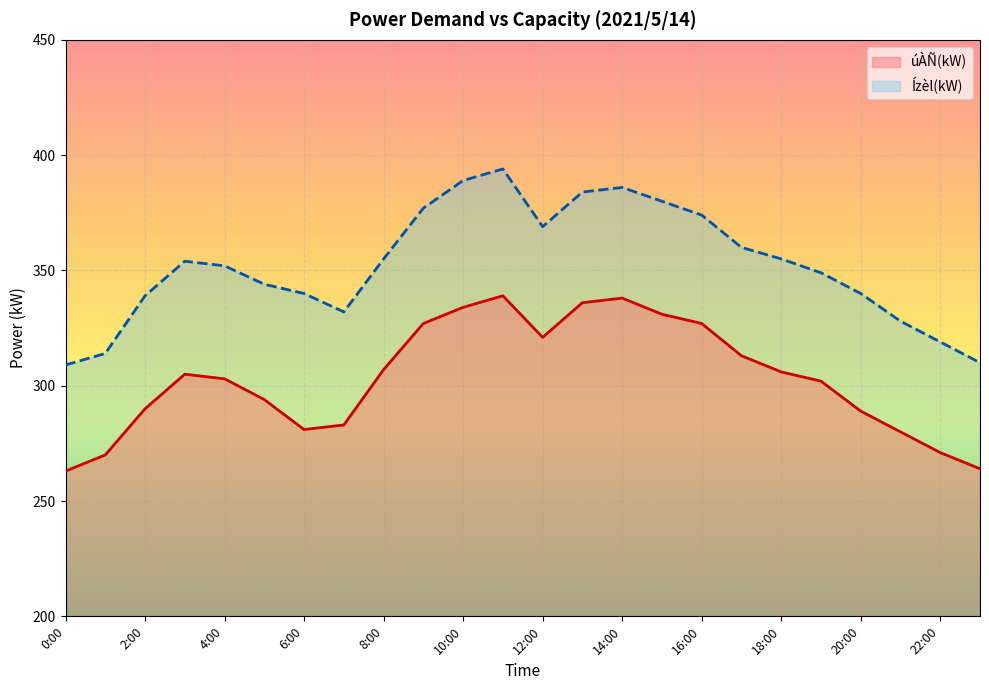

Where is the first local minimum for úÀÑ(kW)?

6:00